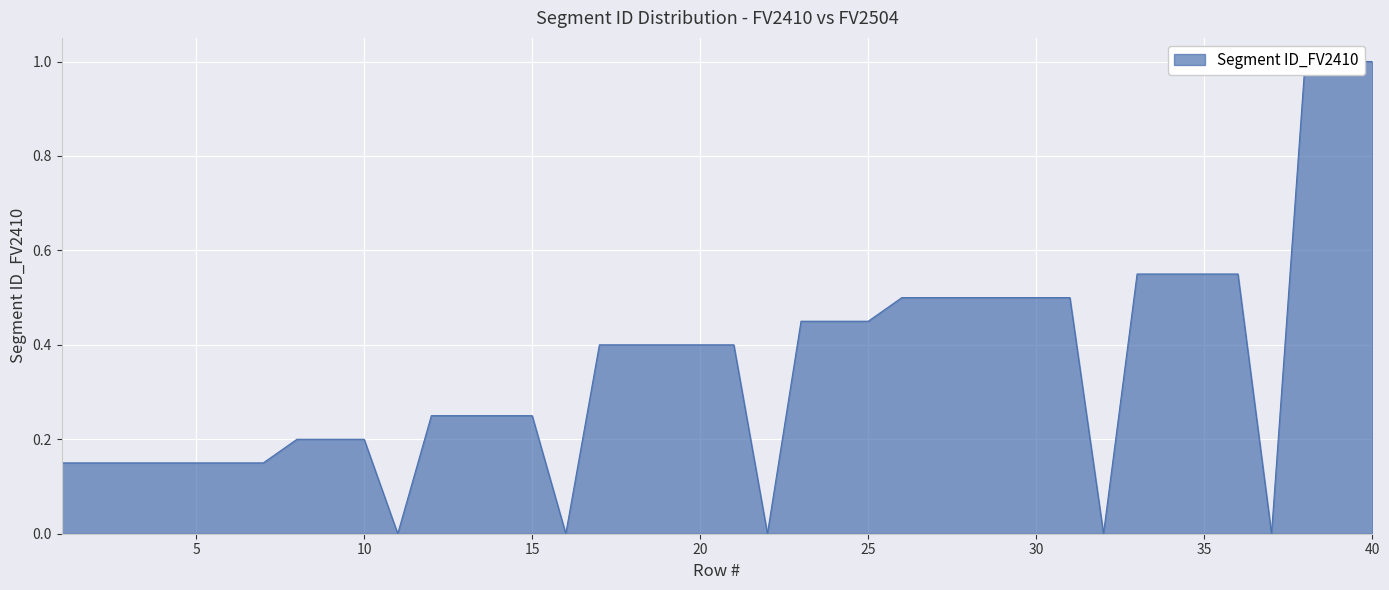

How many points are lower than both their immediate neighbors (excluding endpoints)?

5